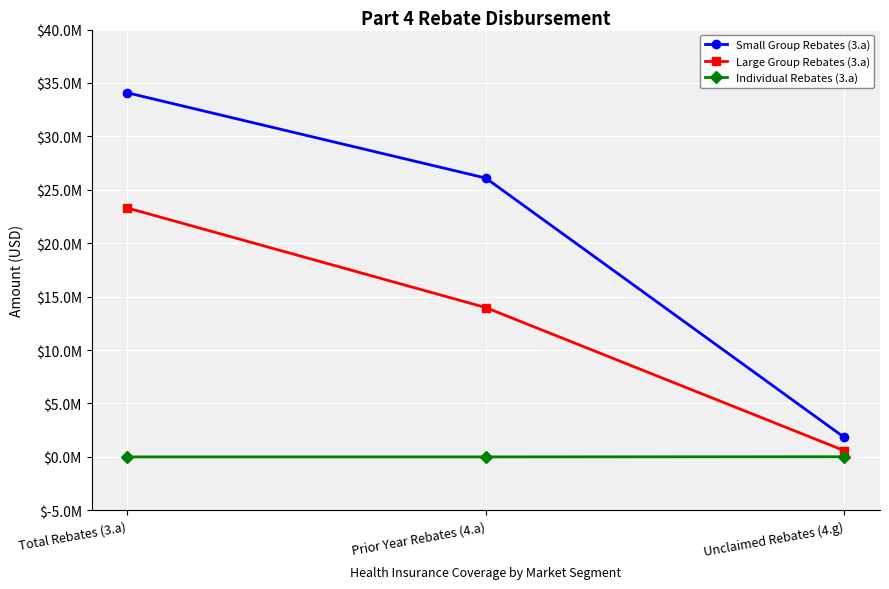

What is the total value across all series at Unclaimed Rebates (4.g)?

2437045.0